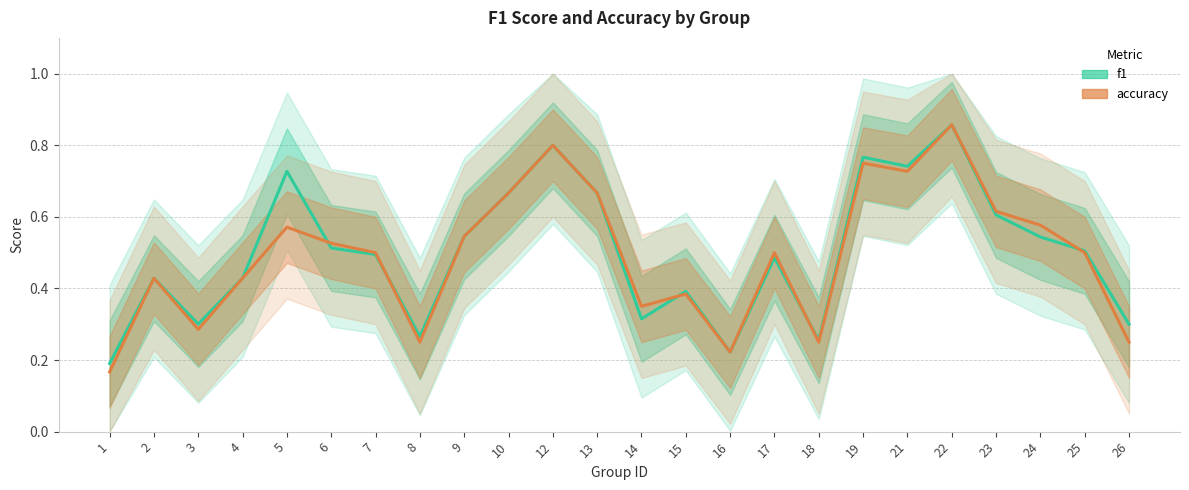

What is the highest value of the f1 series?

0.9